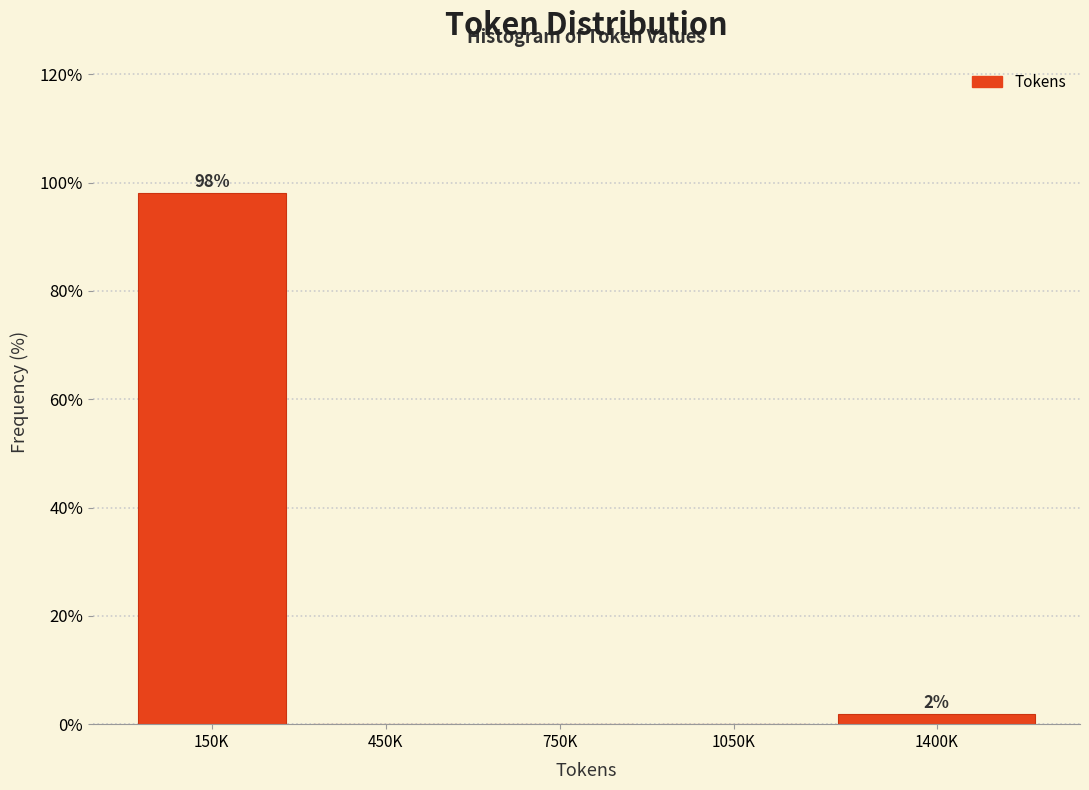

Reading left to right, list all the values displayed in this chart.

150K=98.1	450K=0.0	750K=0.0	1050K=0.0	1400K=1.9